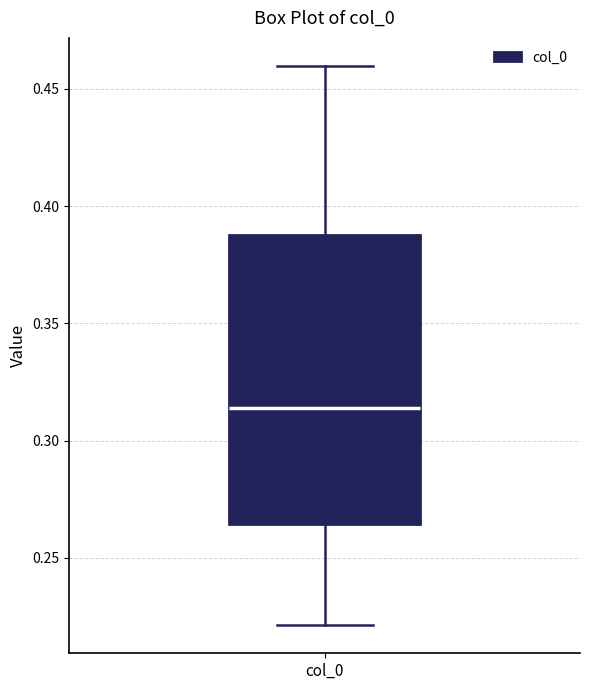

Transcribe this box plot: give where the median line is, the range the box spans, and where the two whiskers end, as read against the y-axis. The values are not printed on the chart, so give them approximately, as read against the axis.

median 0.315, box 0.265 to 0.390, whiskers 0.220 to 0.460